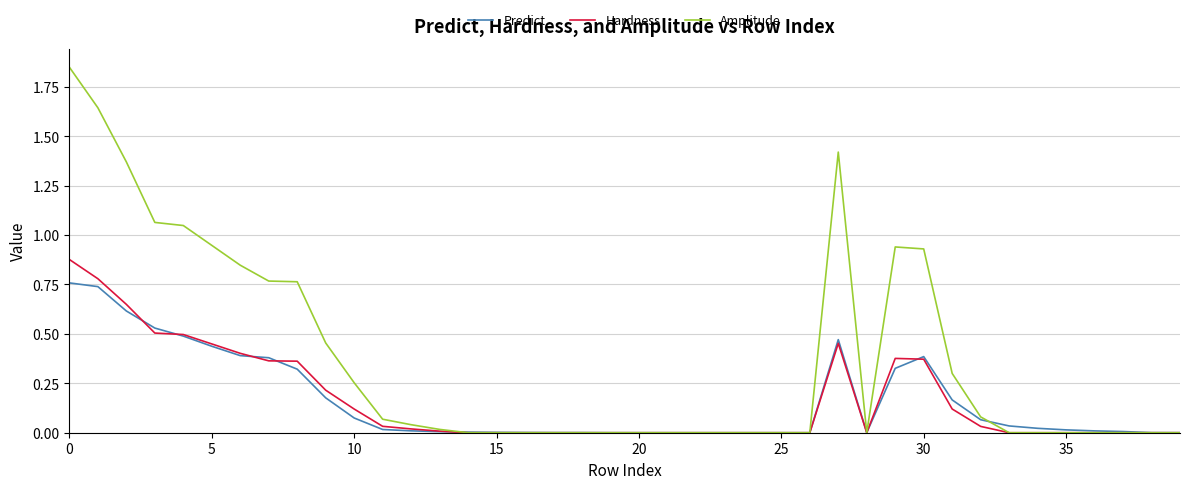

Which series has the widest spread of values?

Amplitude